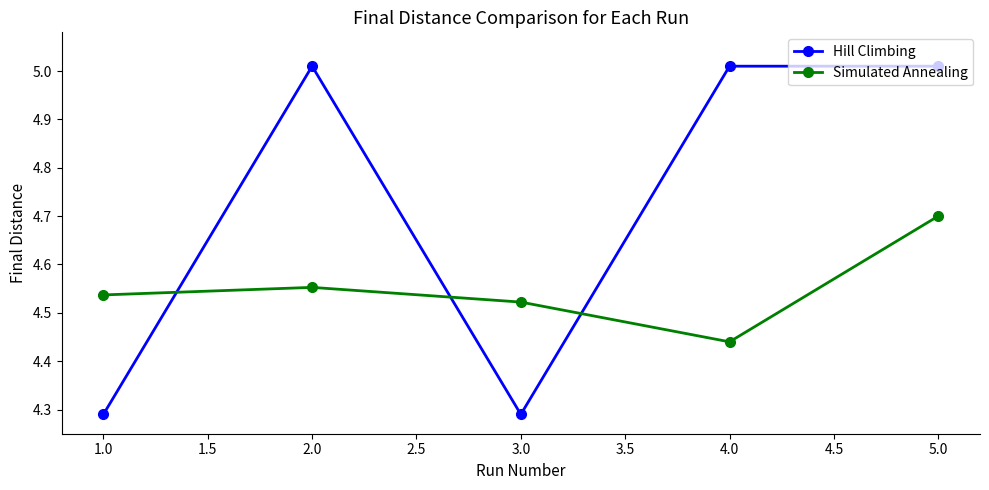

At how many categories does at least one series exceed 4?

5